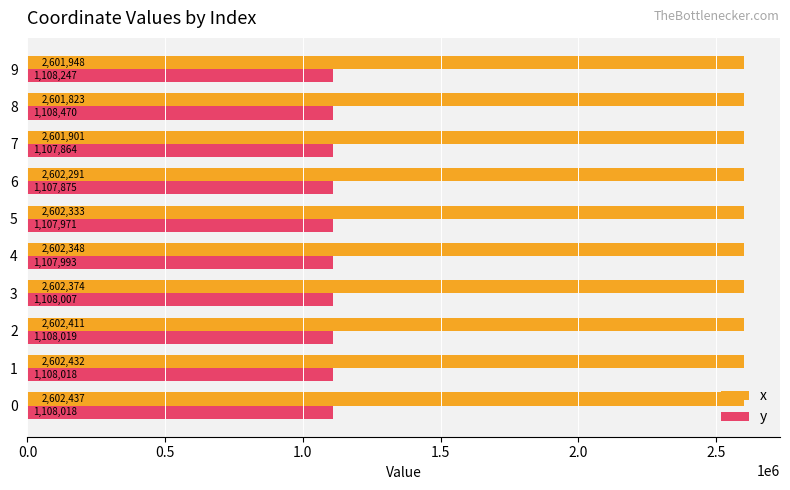

The value of y at 6 is 1915468.6. True or false?

False